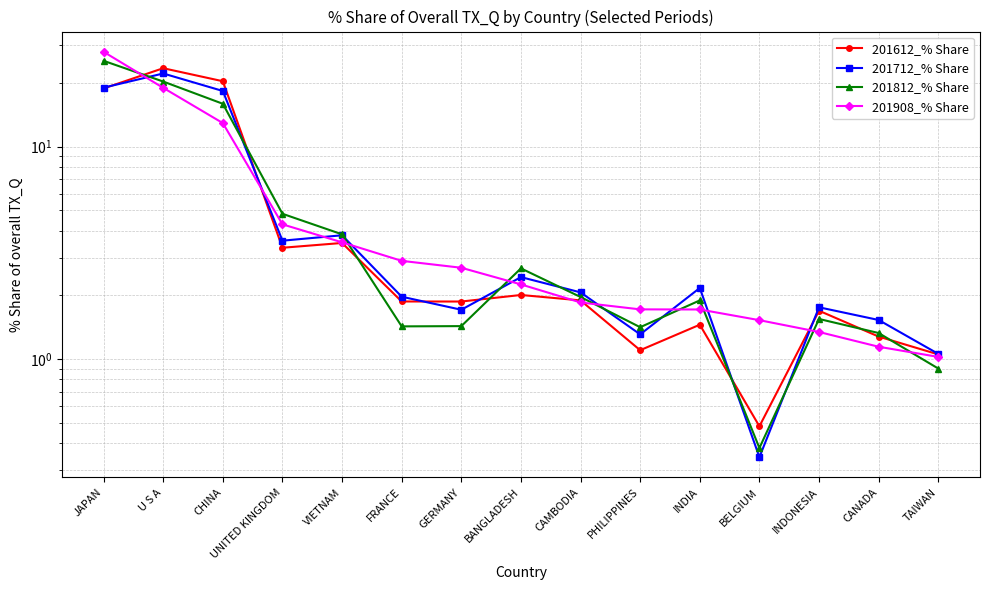

Where does the 201612_% Share series first go above 1?

JAPAN